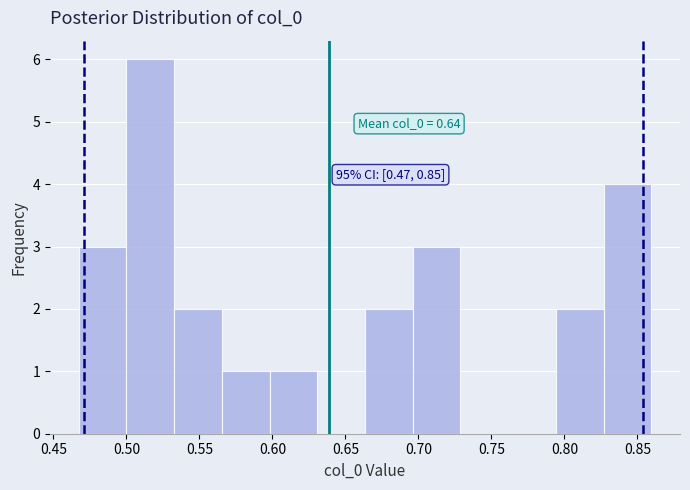

Which range on the x-axis has the tallest bar?

0.500 to 0.535